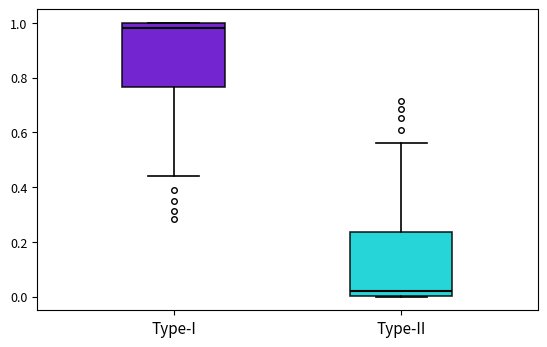

Which box's median line is the lowest?

Type-II